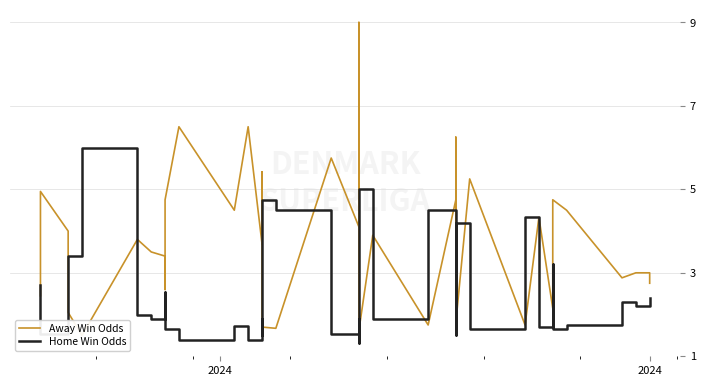

Where is Away Win Odds nearest to the value 5?

2024